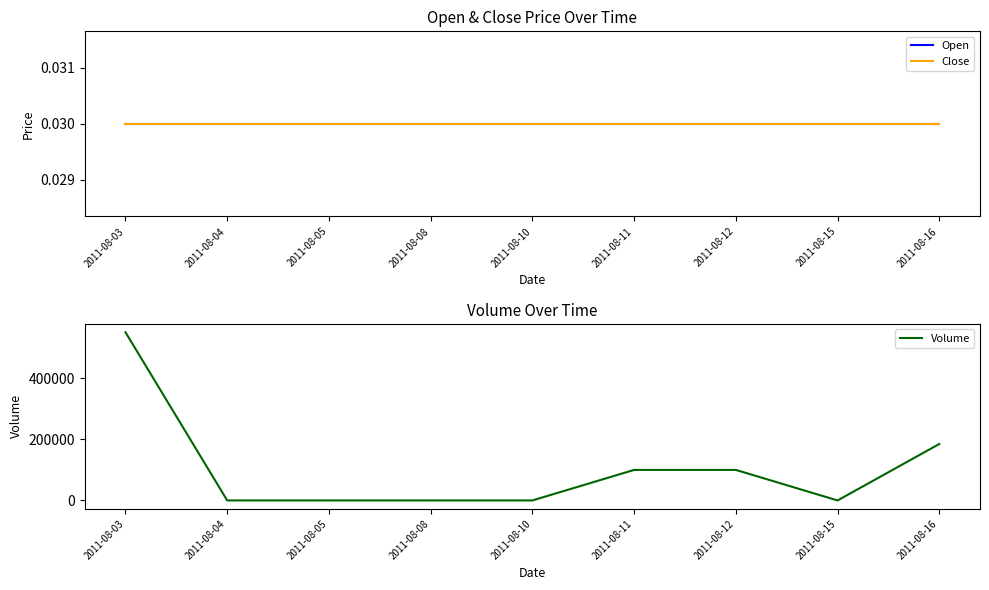

Rank the categories by Open value from highest to lowest.

2011-08-03, 2011-08-04, 2011-08-05, 2011-08-08, 2011-08-10, 2011-08-11, 2011-08-12, 2011-08-15, 2011-08-16